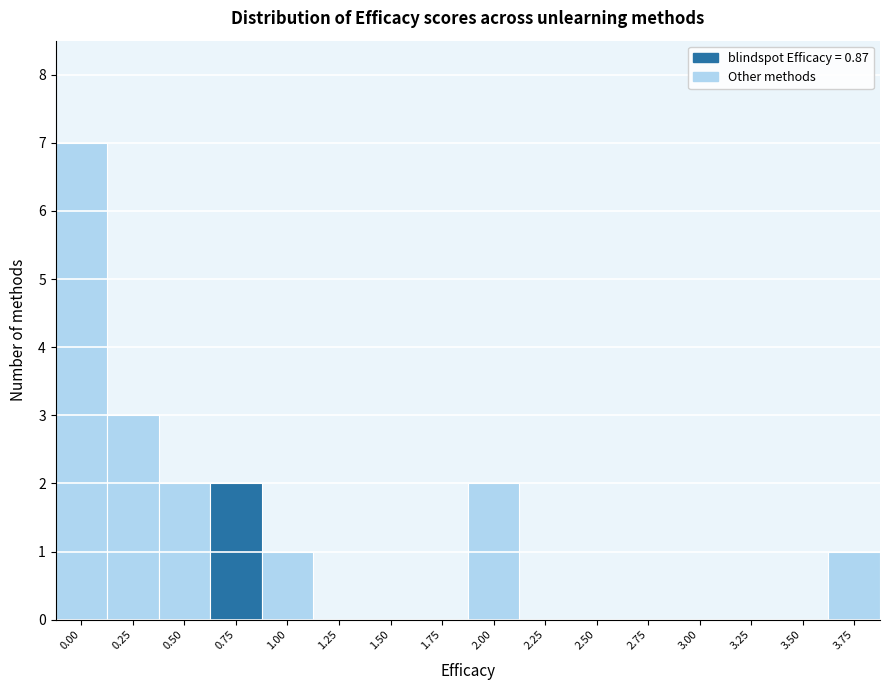

Reading right to left, transcribe all the data shown in this chart.

3.75=1	3.50=0	3.25=0	3.00=0	2.75=0	2.50=0	2.25=0	2.00=2	1.75=0	1.50=0	1.25=0	1.00=1	0.75=2	0.50=2	0.25=3	0.00=7